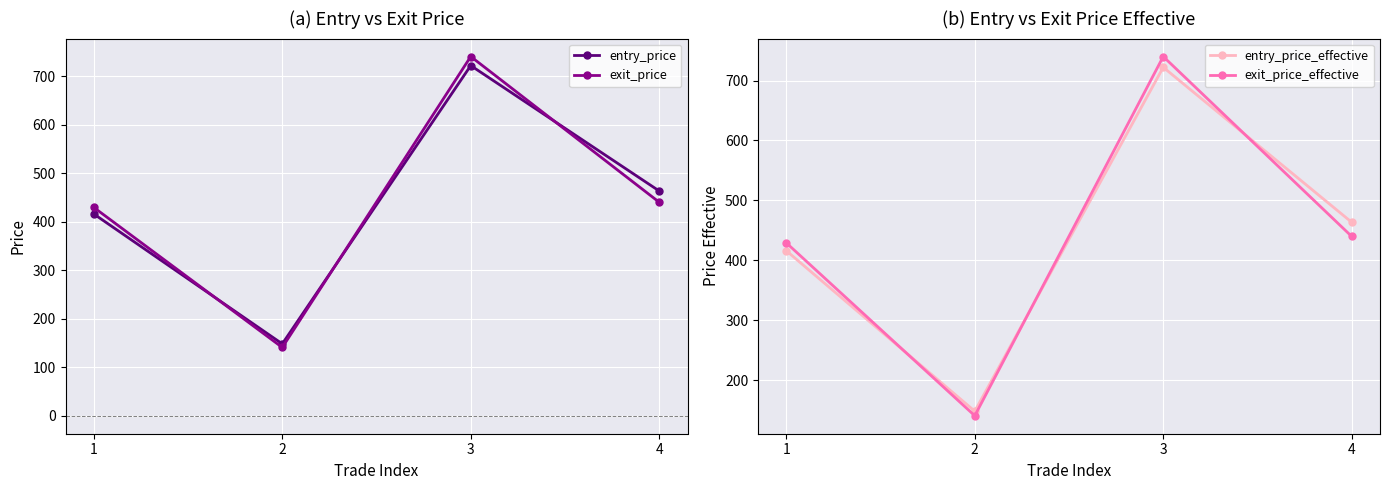

Between 2 and 4, which series saw the biggest shift?

entry_price_effective